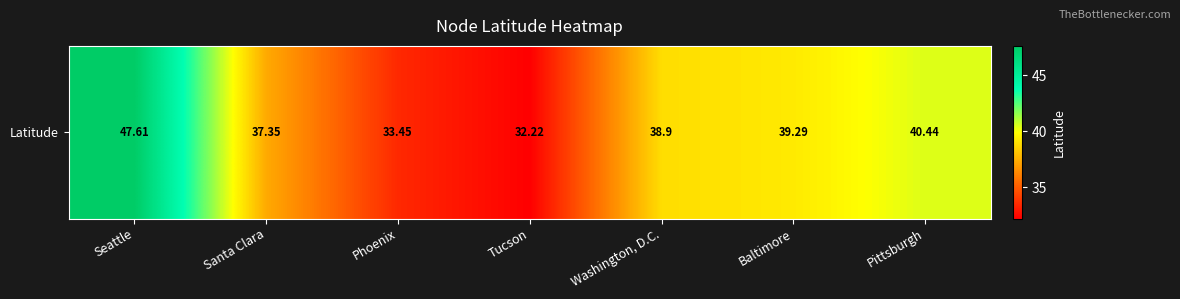

List the labels in order of value, largest first.

Seattle, Pittsburgh, Baltimore, Washington, D.C., Santa Clara, Phoenix, Tucson